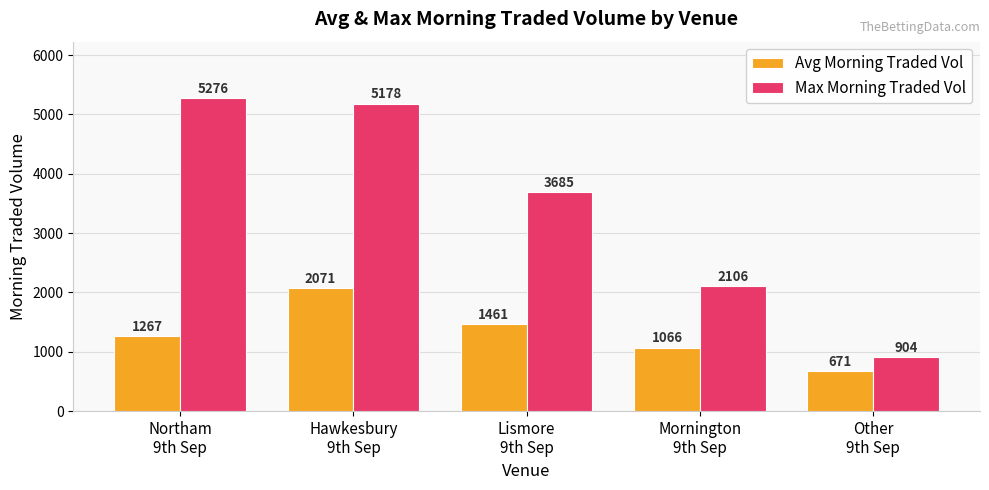

The Avg Morning Traded Vol series shows 1726.2 at Northam
9th Sep. True or false?

False